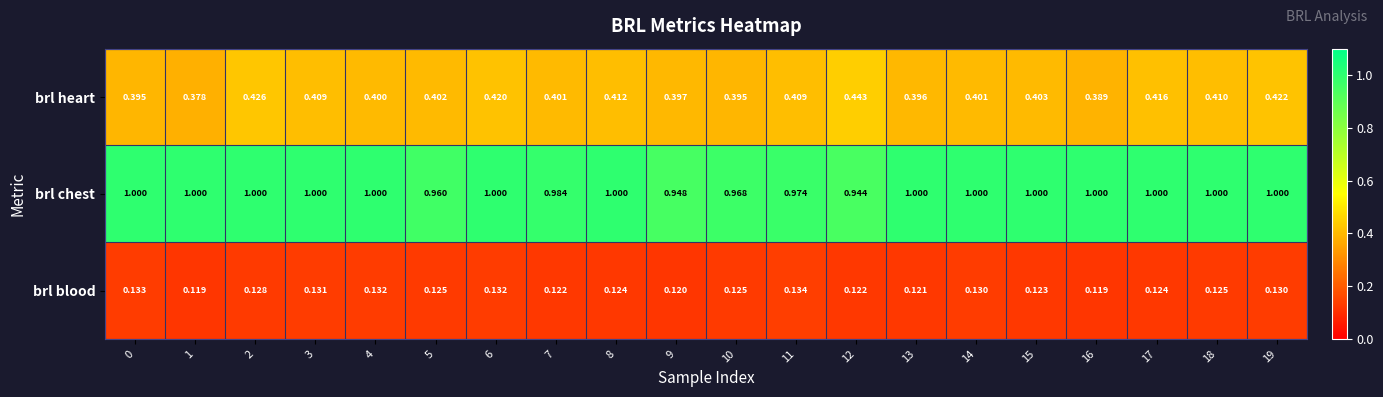

List the series in order of their peak value, lowest first.

brl blood, brl heart, brl chest